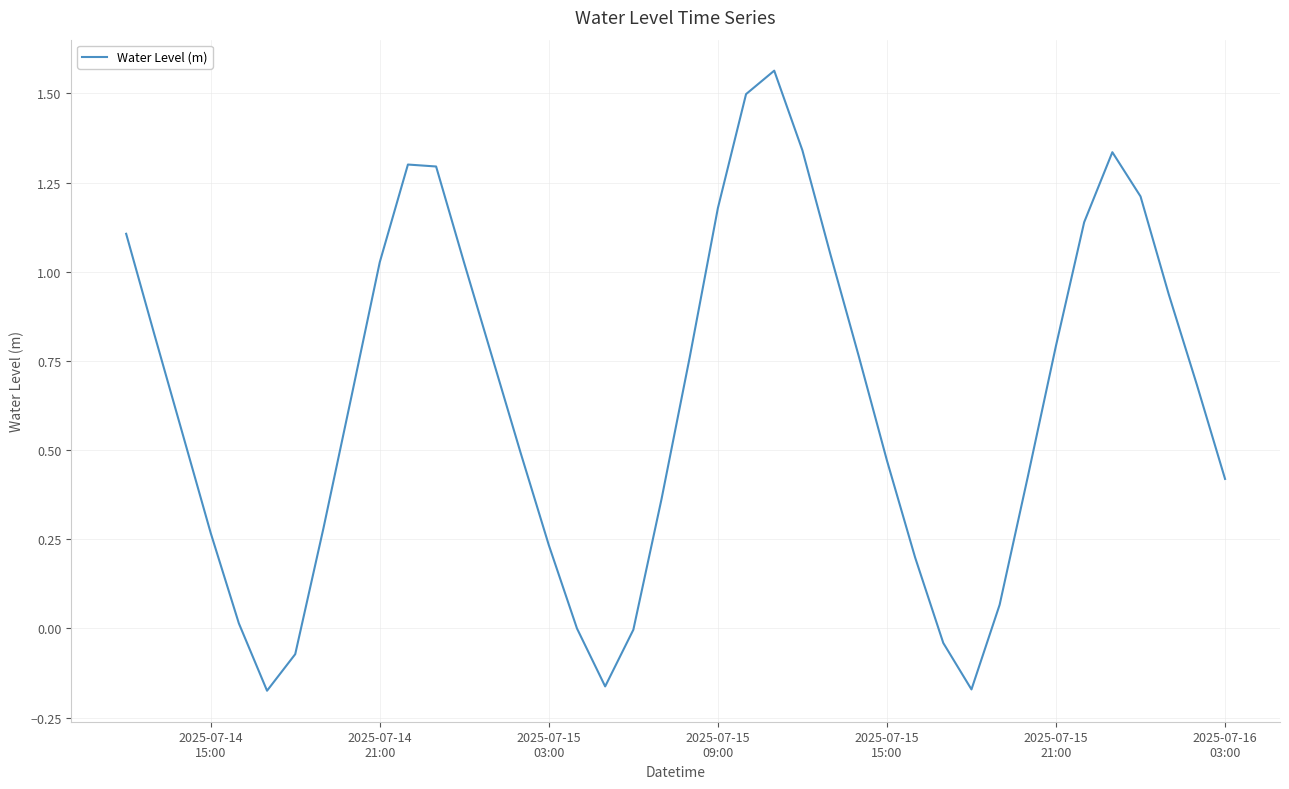

Does the chart display data point markers on the line(s)?

No